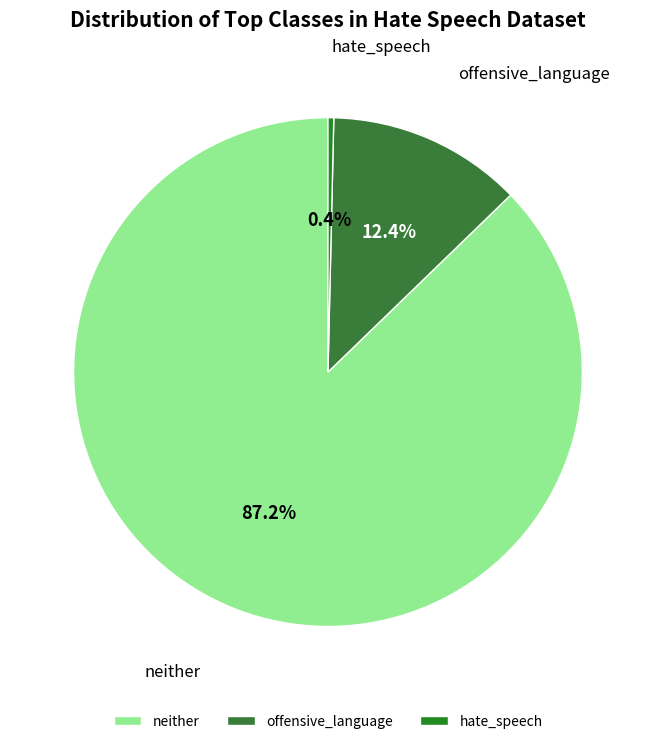

What is the smallest slice in the pie chart?

hate_speech